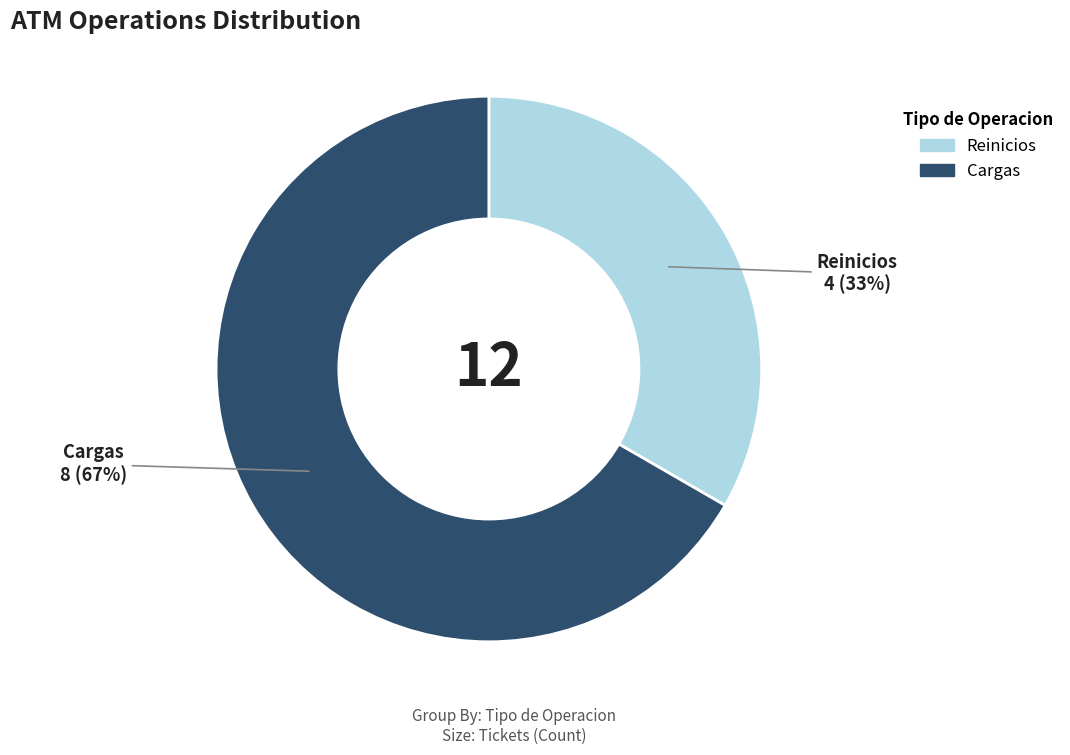

Which category has the smallest portion of the pie?

Reinicios